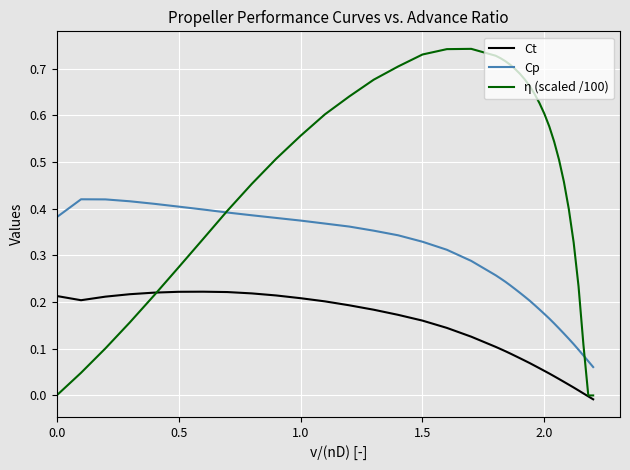

Which series has the largest range (max minus min)?

η (scaled /100)